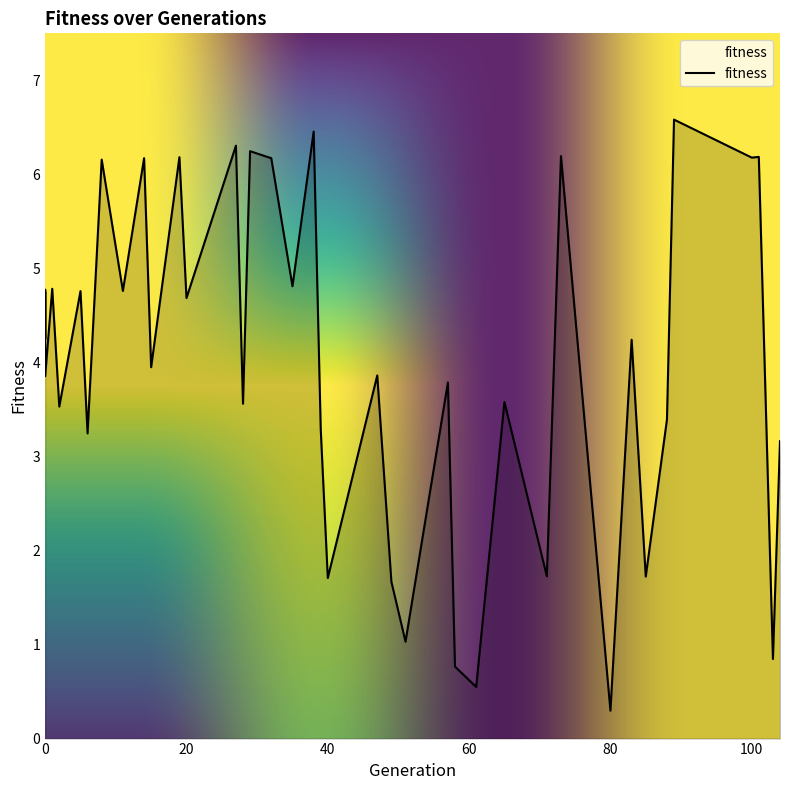

True or false: the data shows 3.8 at 57.

True